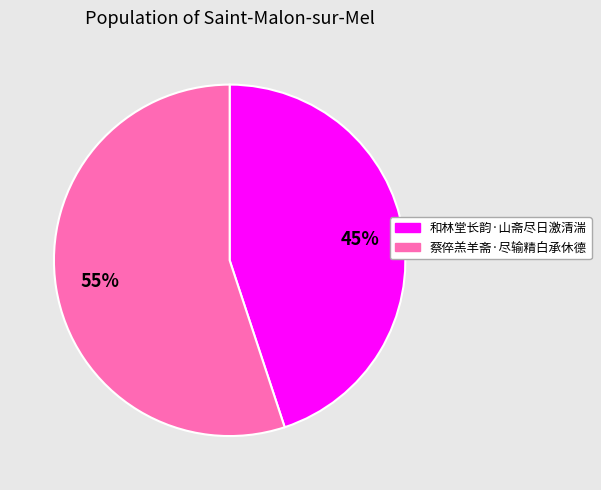

Is it true that 和林堂长韵·山斋尽日激清湍 is 45% of the pie?

True